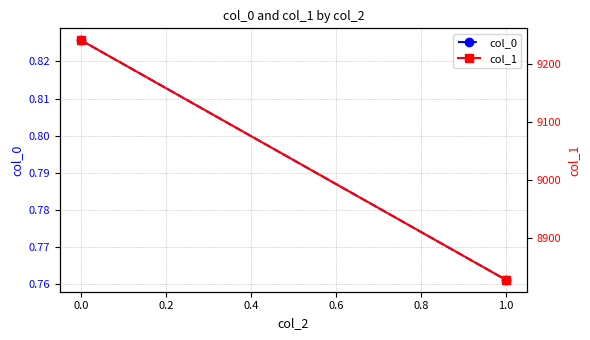

What is the average value of the col_1 series?

9034.8